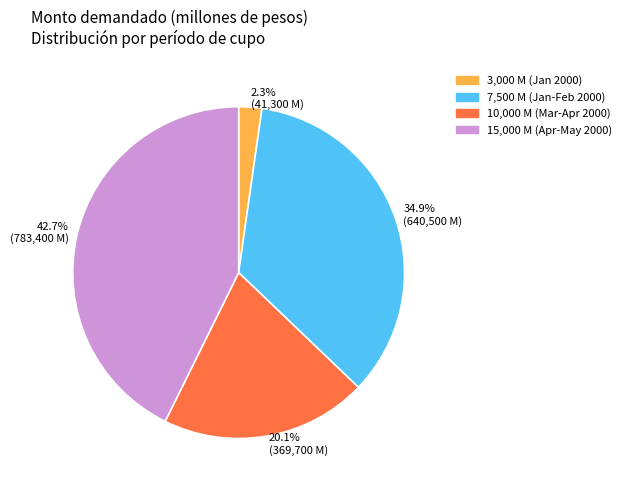

Is there a majority slice in this chart?

No